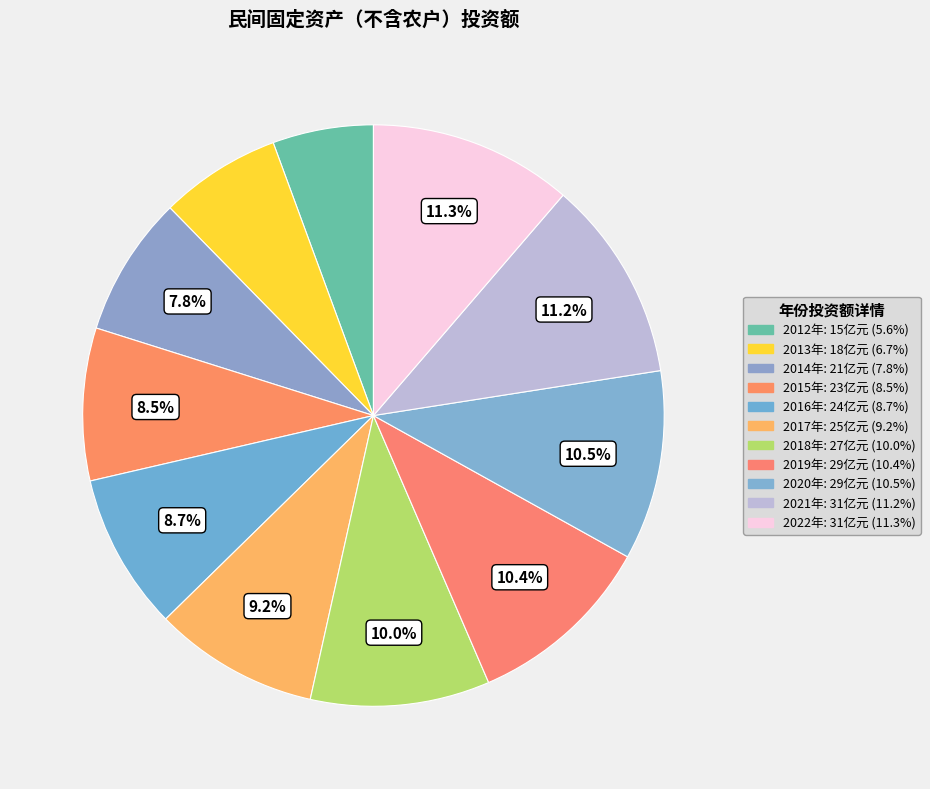

To the nearest percent, what percentage of the pie is 2017年?

9%